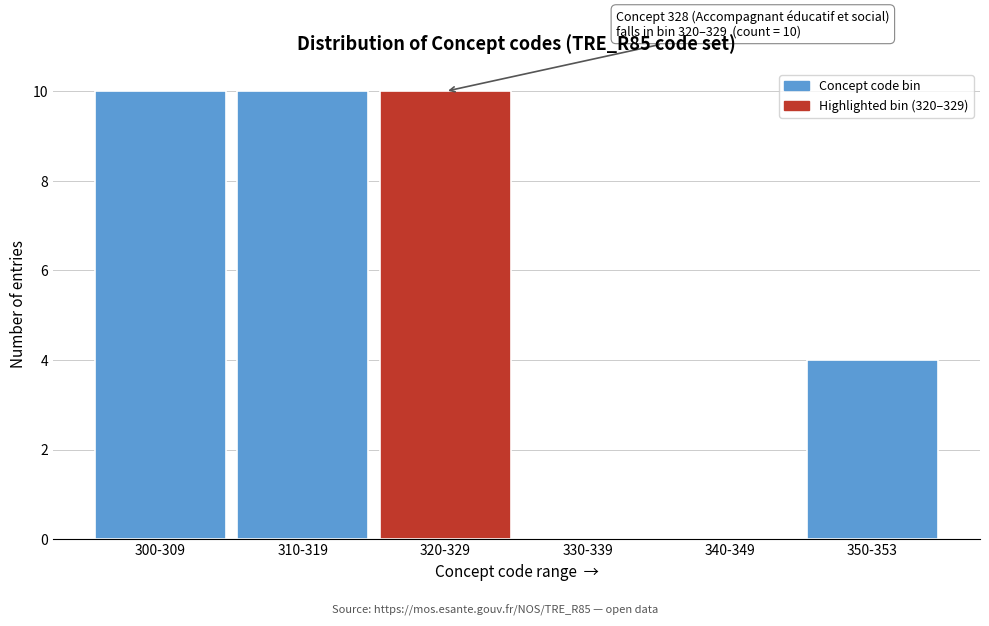

Reading left to right, what are all the values shown in this chart?

300-309=10	310-319=10	320-329=10	330-339=0	340-349=0	350-353=4